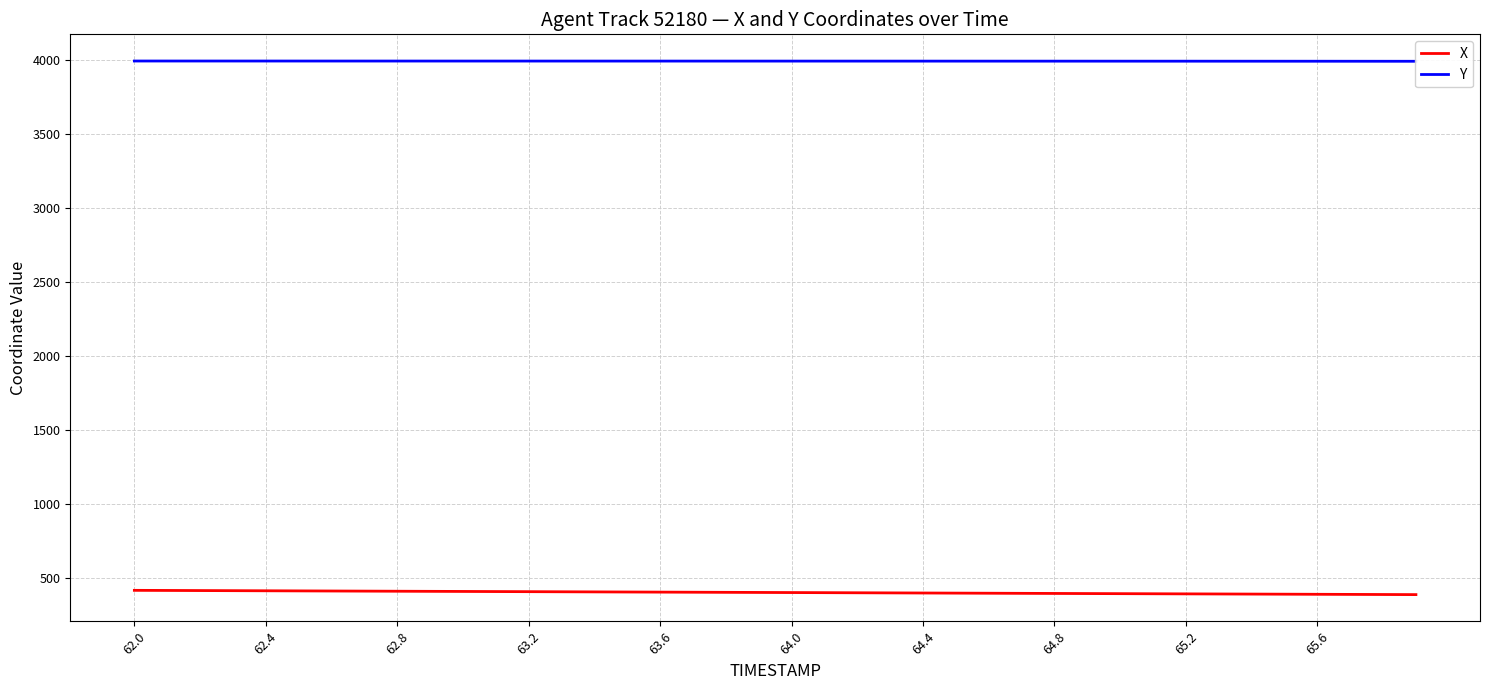

How many data points in Y are above 3995?

19